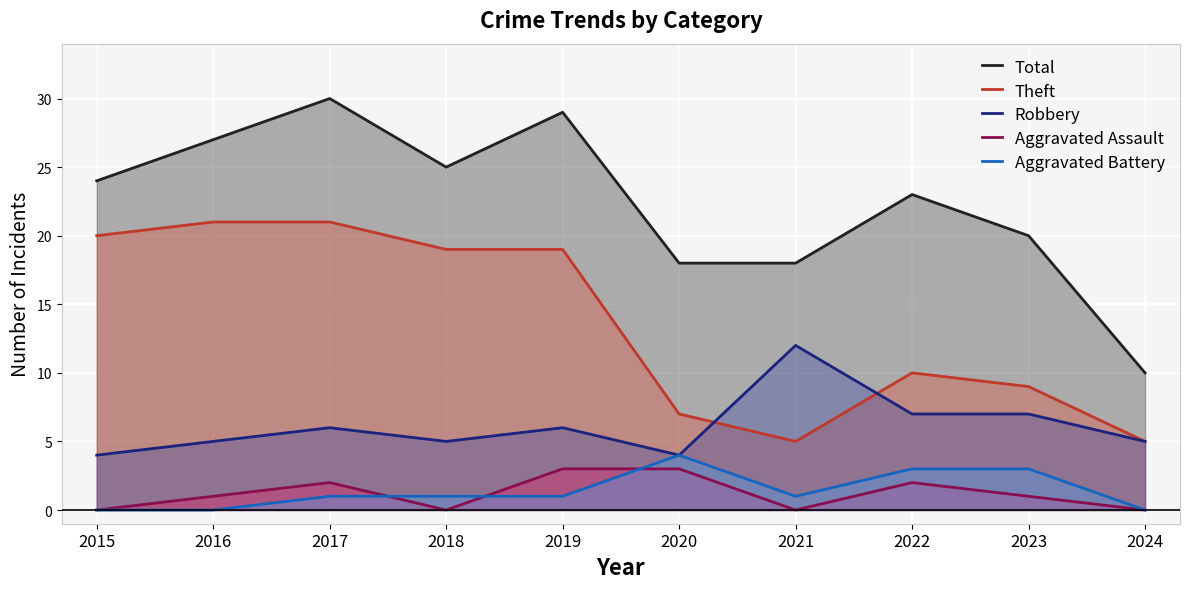

At which category is the sum across all series the highest?

2017